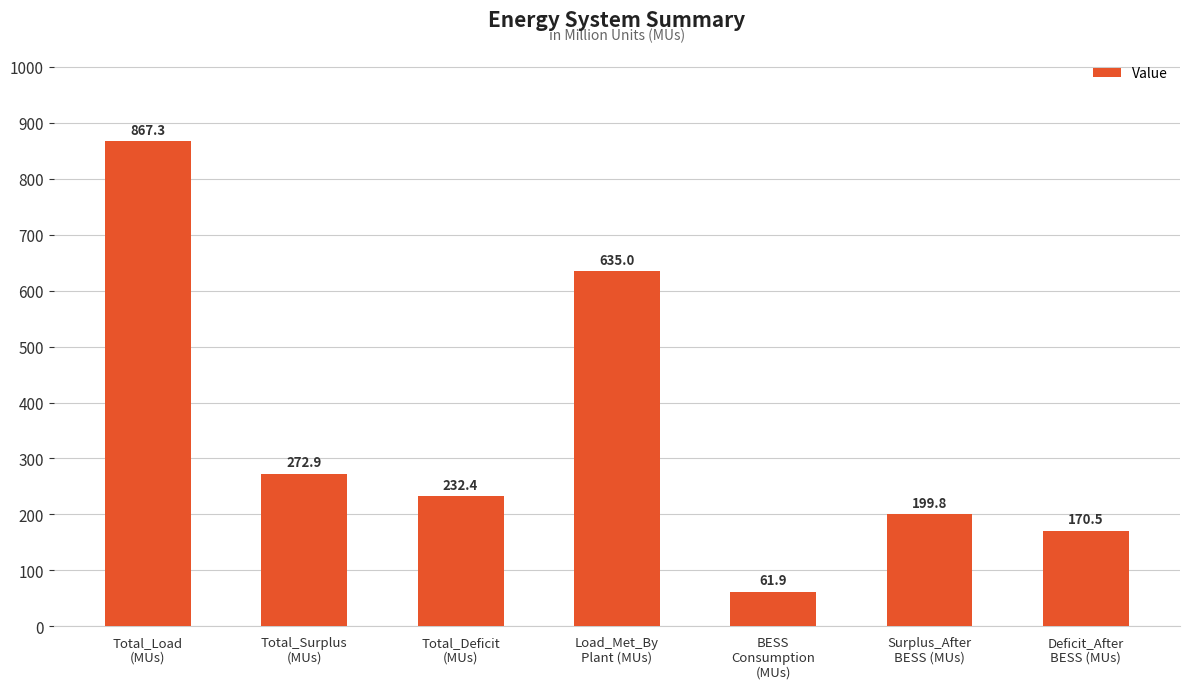

Read the value at Total_Deficit
(MUs).

232.4